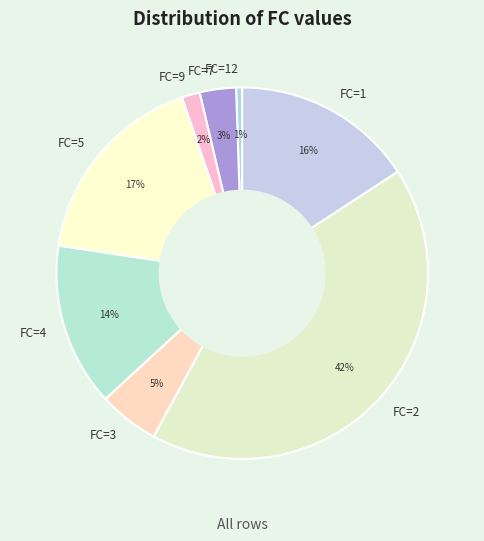

Combined, do FC=7 and FC=2 account for over 50%?

No